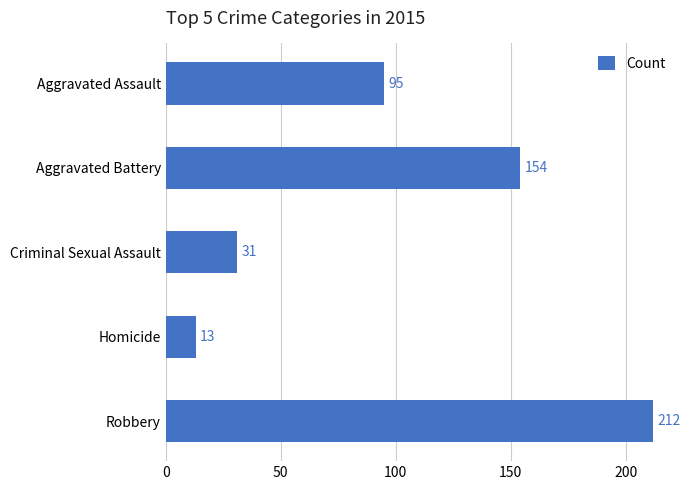

Count the number of categories in the chart.

5